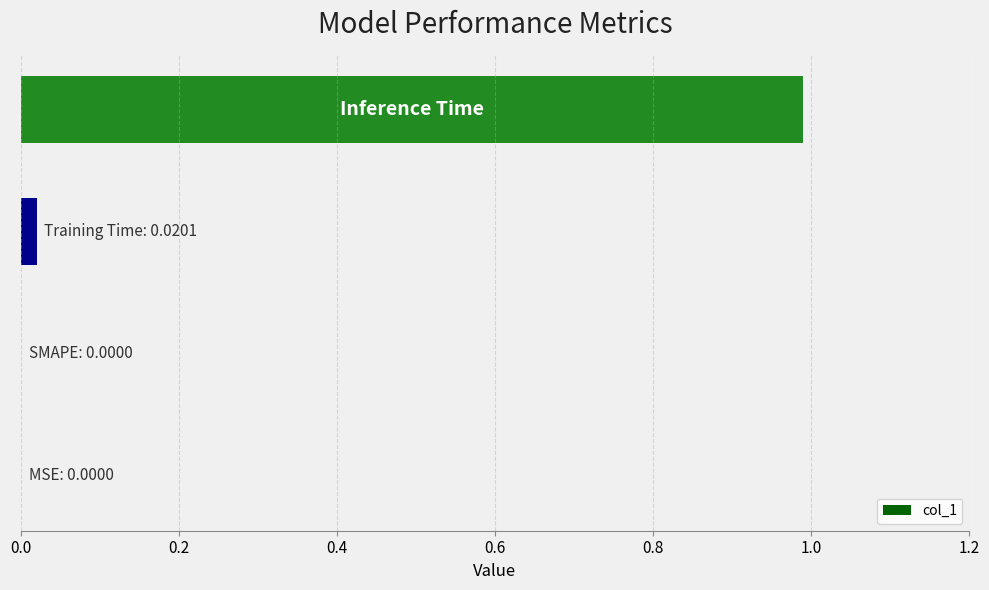

What is the sum of all values?

1.0